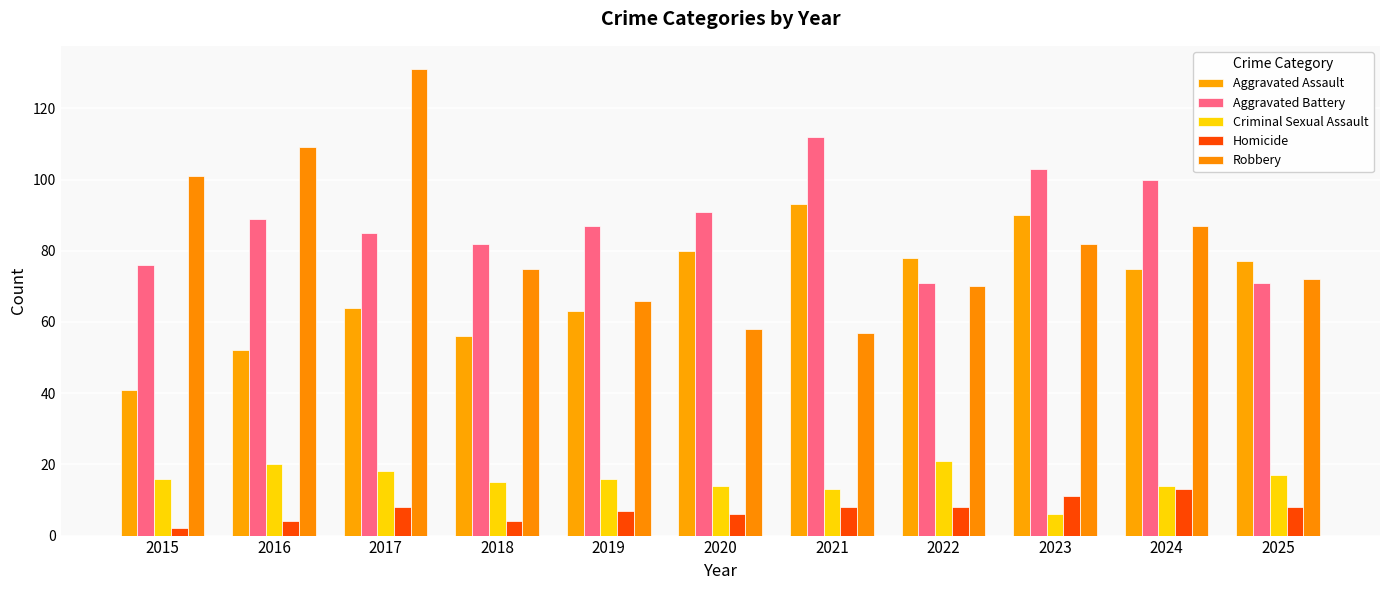

The value of Criminal Sexual Assault at 2018 is 15. True or false?

True